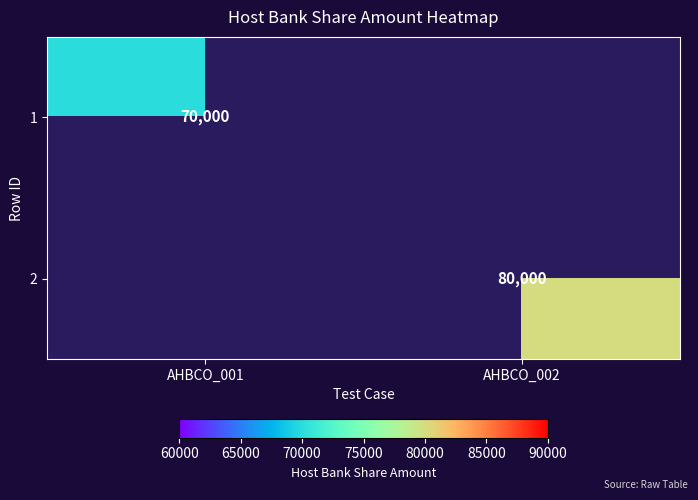

At how many categories does at least one series exceed 79410?

1